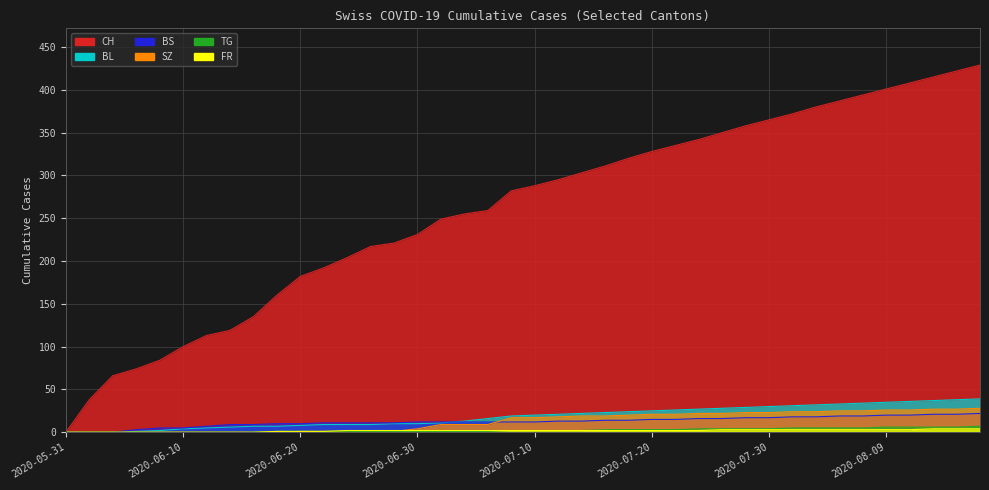

Does the chart display data point markers on the line(s)?

No